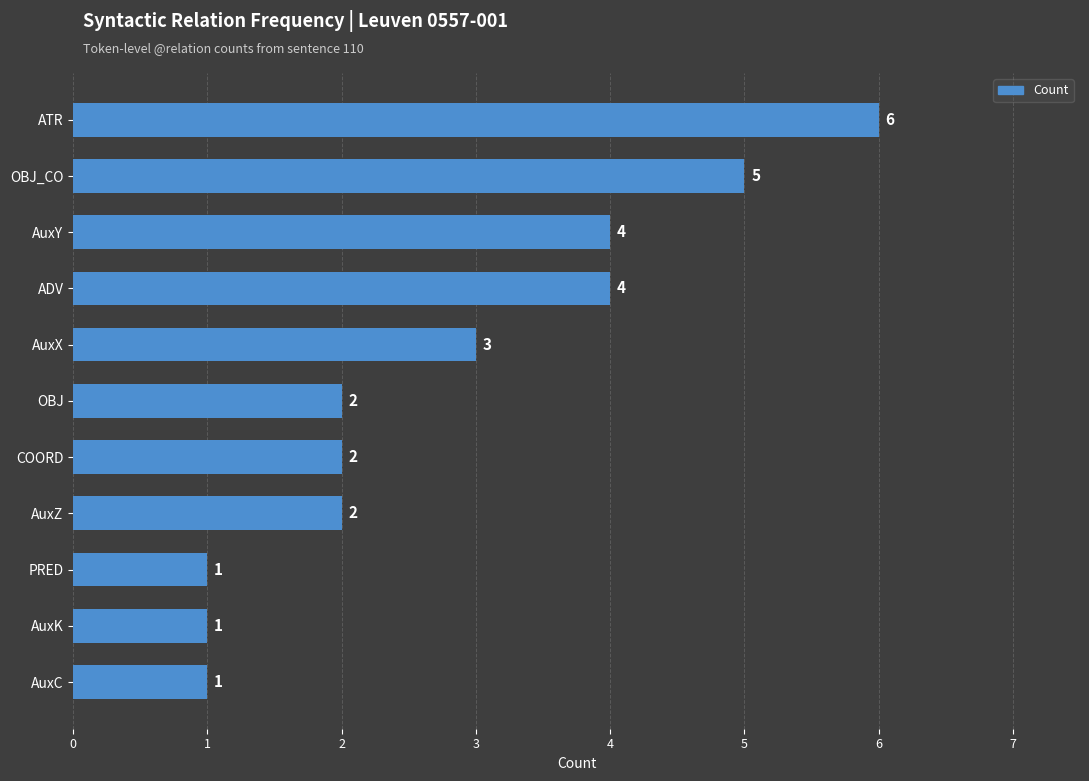

Approximately how many times larger is the value at ATR compared to ADV?

1.5